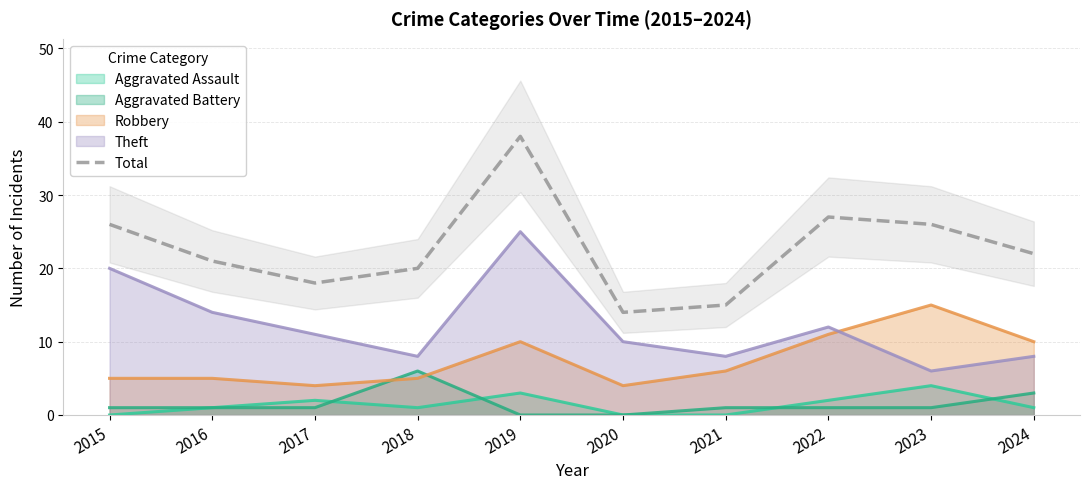

Between 2016 and 2023, which is larger?

2023